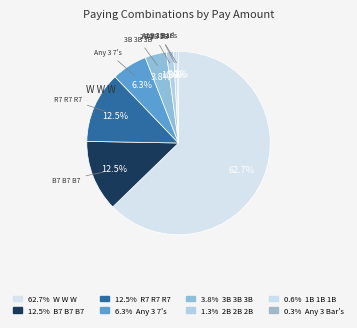

What portion of the pie excludes 1B 1B 1B?

99.4%